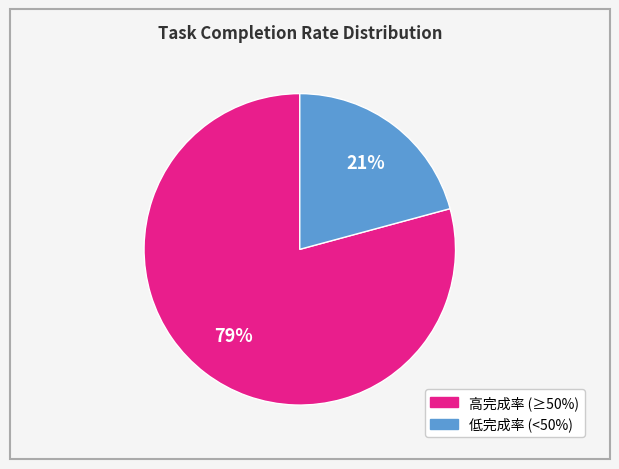

Does any single category account for the majority?

Yes